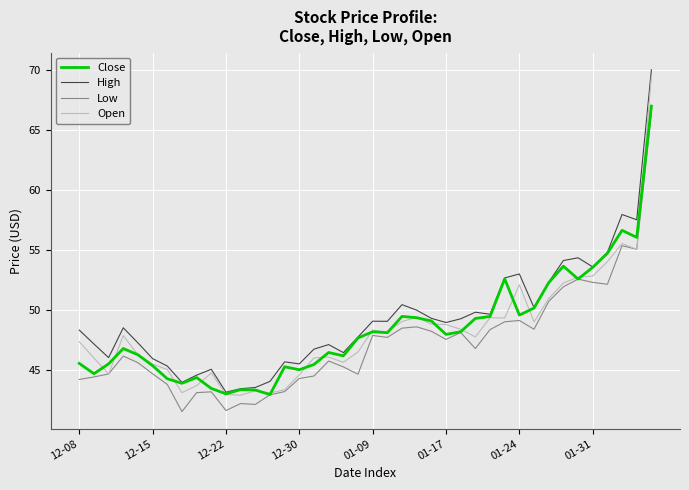

True or false: Low and High cross at least once.

False